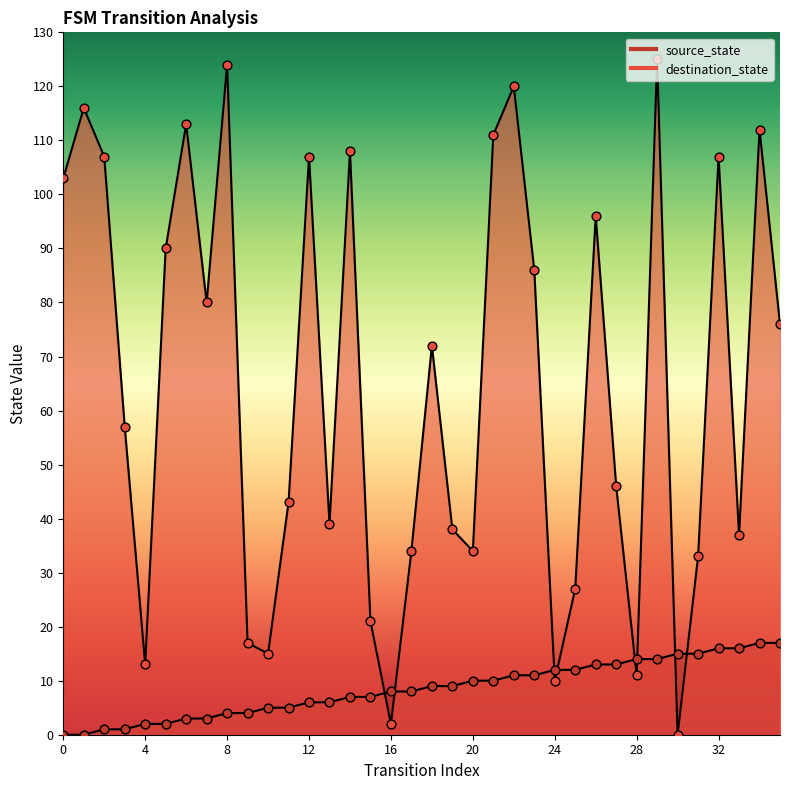

Which series has the widest spread of Y values?

destination_state